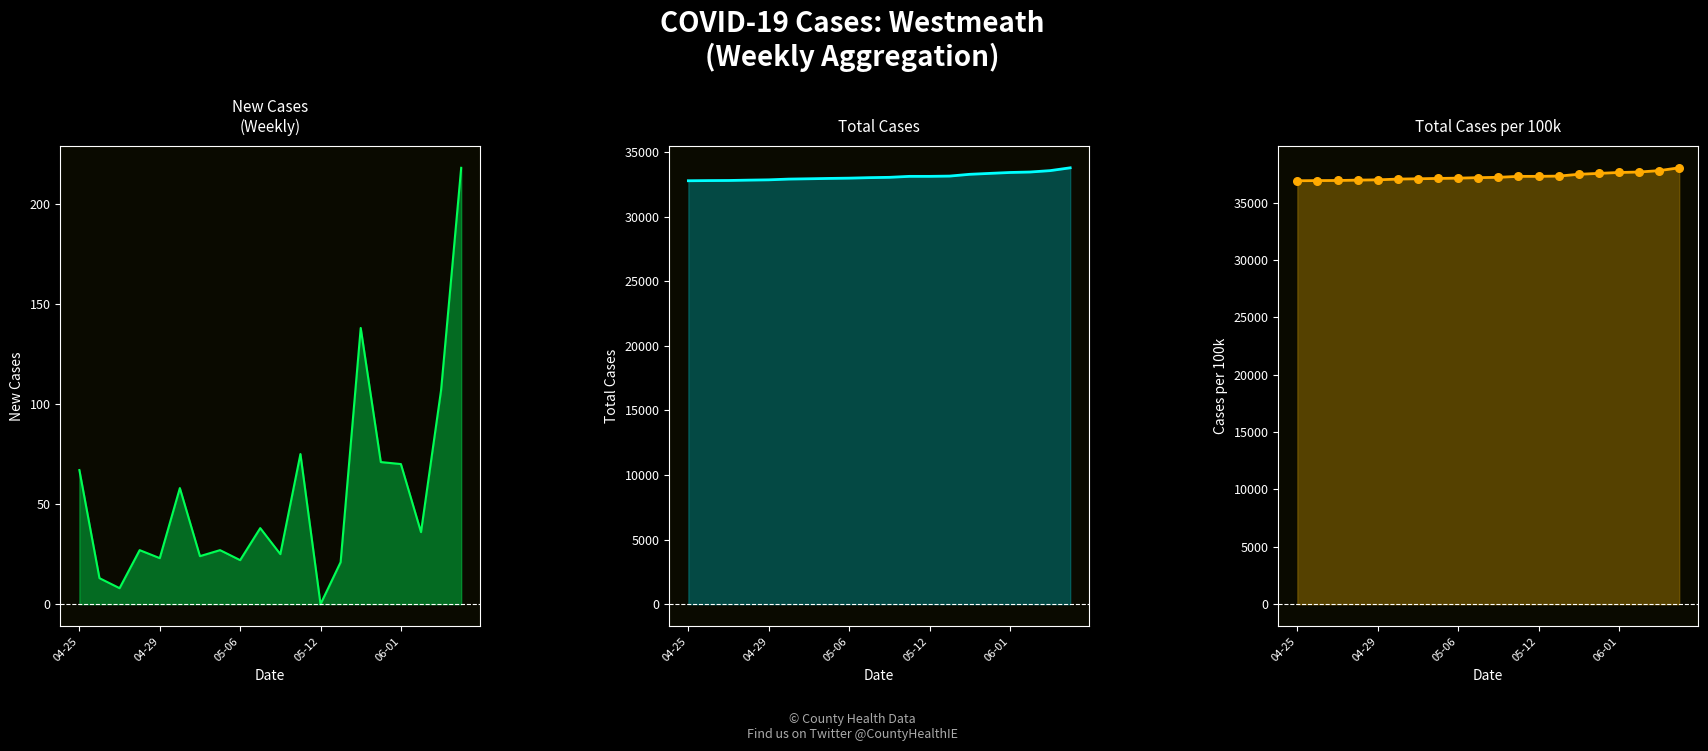

Is the value of total_cases at 2022-05-13 greater than the value of new_cases at 2022-04-25?

Yes